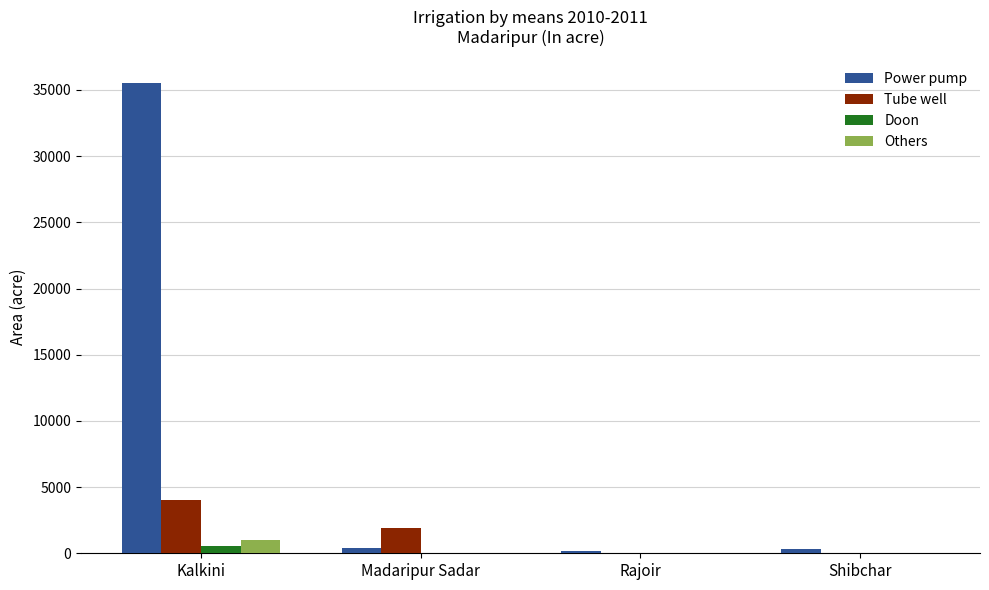

What is the total value across all series at Shibchar?

326